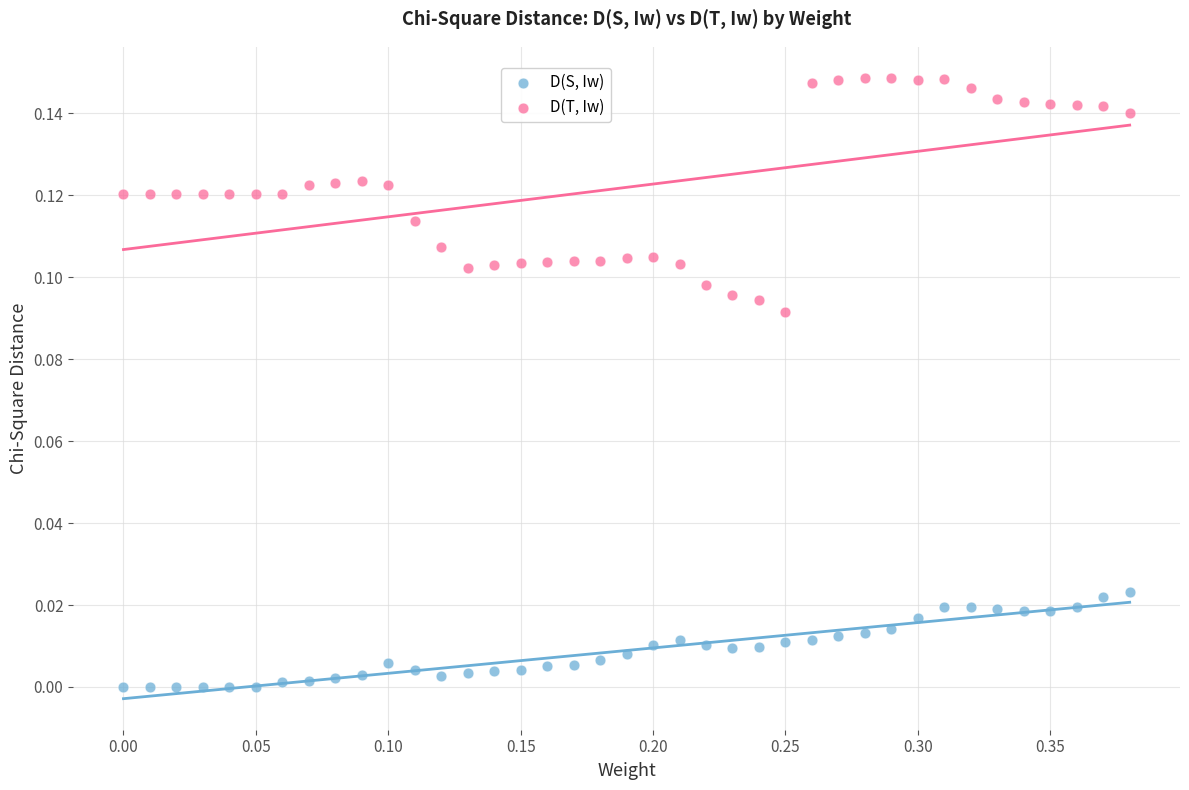

Which series has the widest spread of Y values?

D(T, Iw)